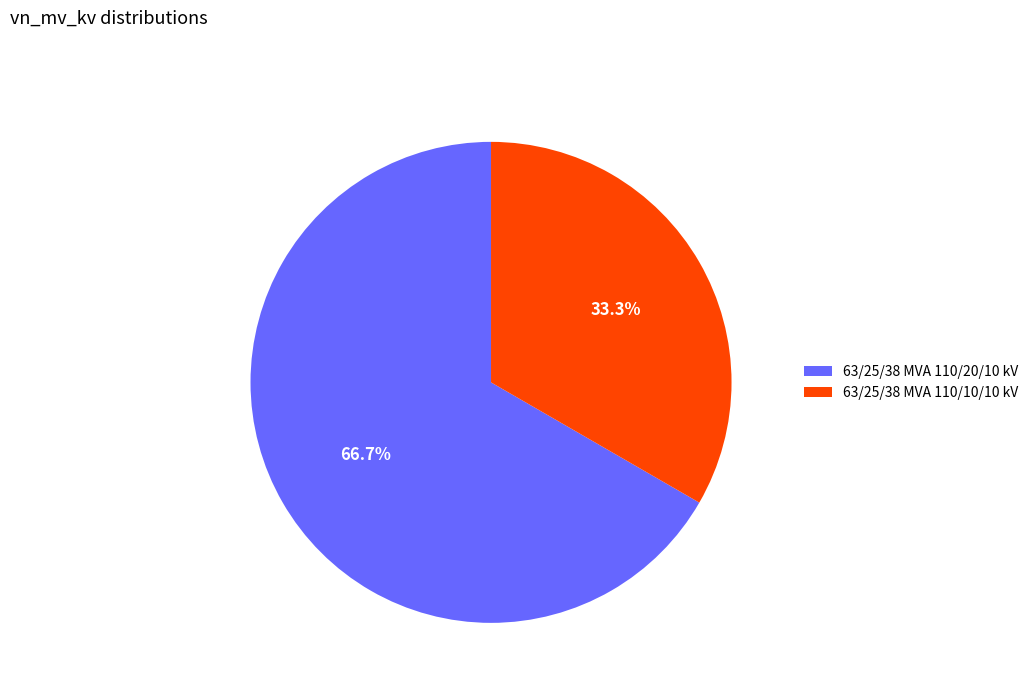

Is there a majority slice in this chart?

Yes